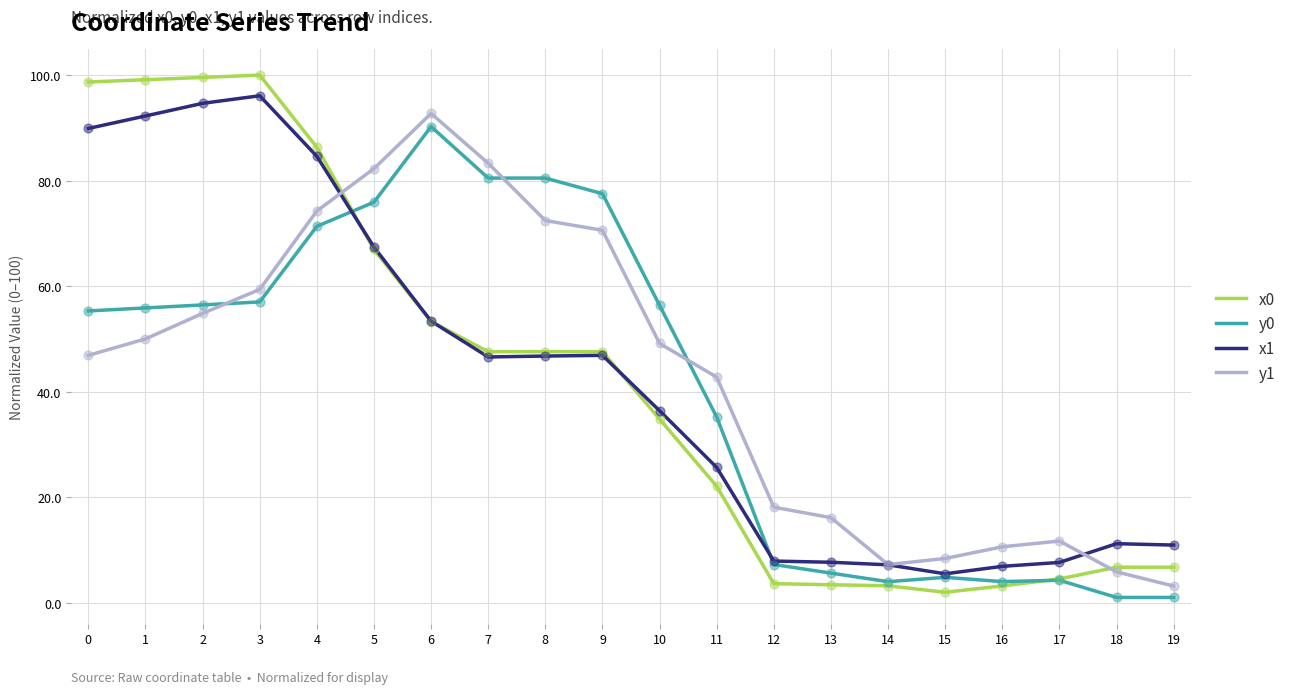

Between 9 and 14, which series saw the biggest shift?

y0